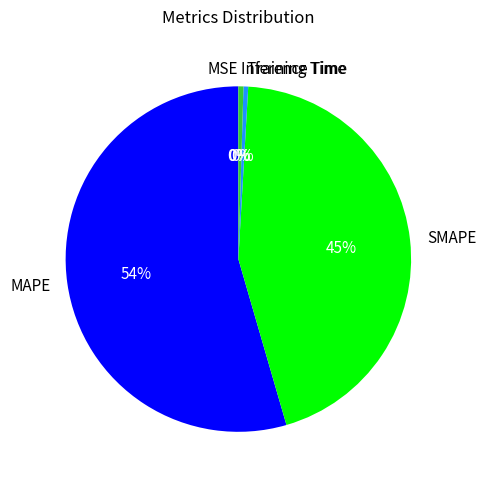

What is the largest slice in the pie chart?

MAPE